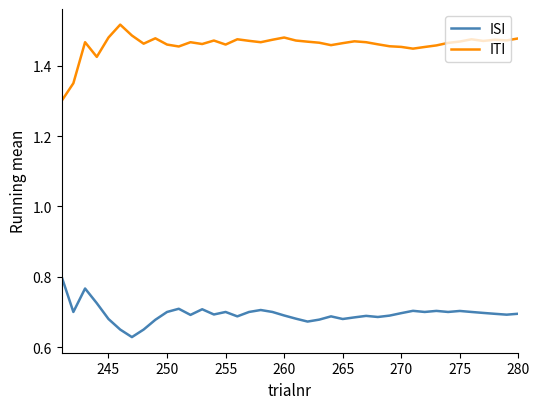

List the series in order of their peak value, lowest first.

ISI, ITI